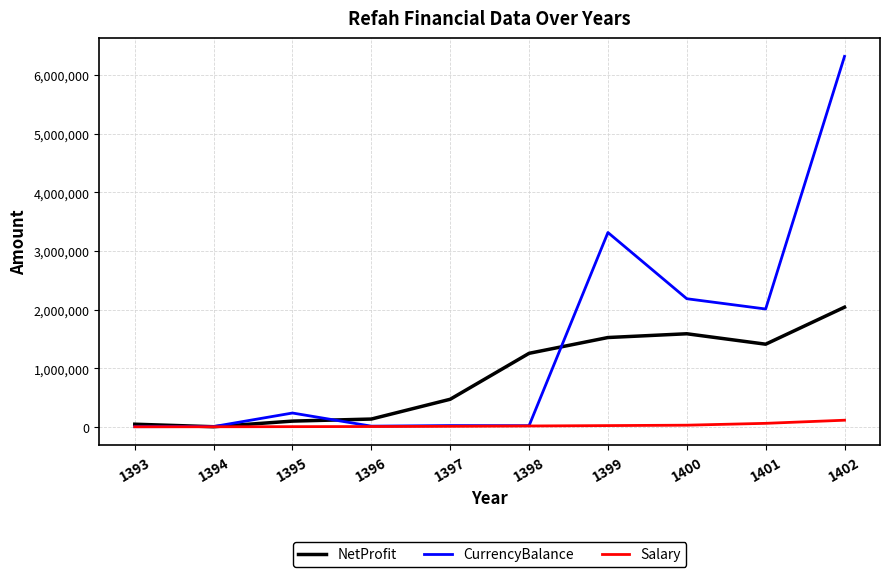

Rank the series at 1400 from highest to lowest value.

CurrencyBalance, NetProfit, Salary